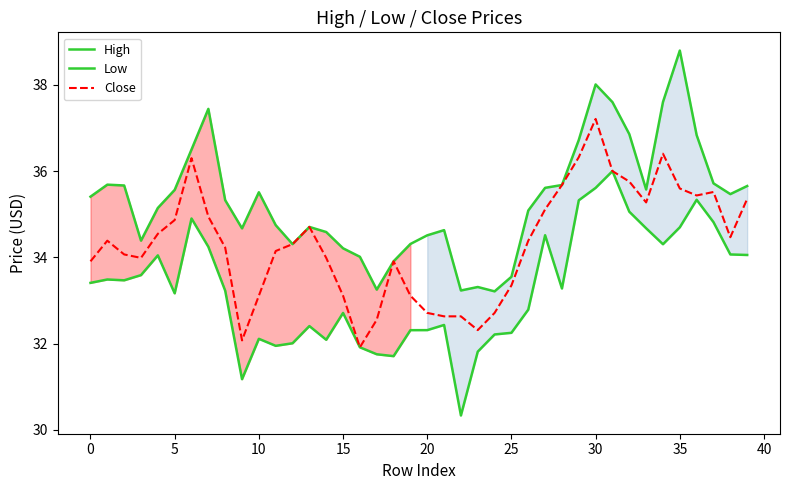

What is the average value of the High series?

35.3